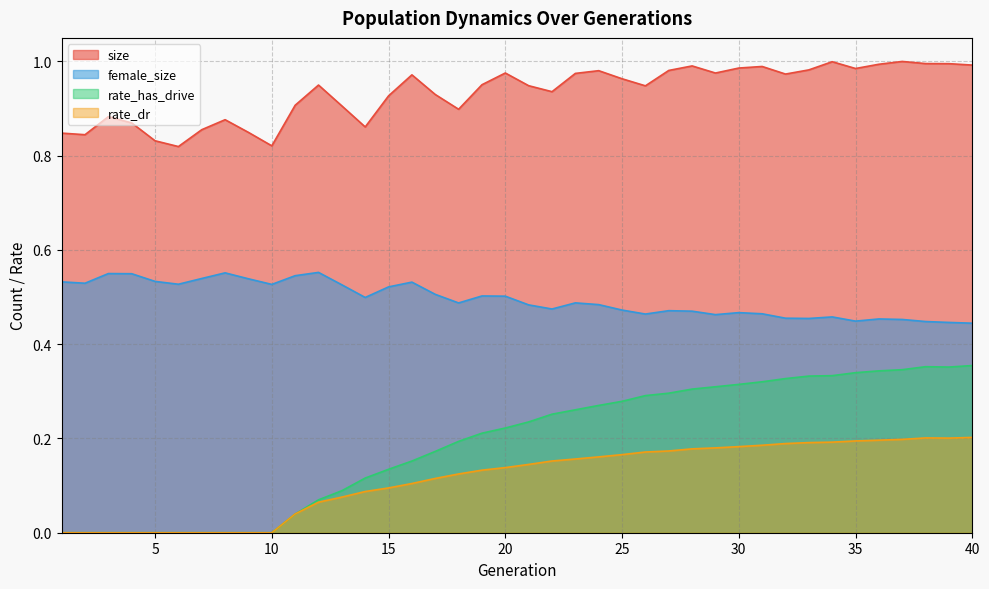

True or false: rate_has_drive and rate_dr intersect in this chart.

False